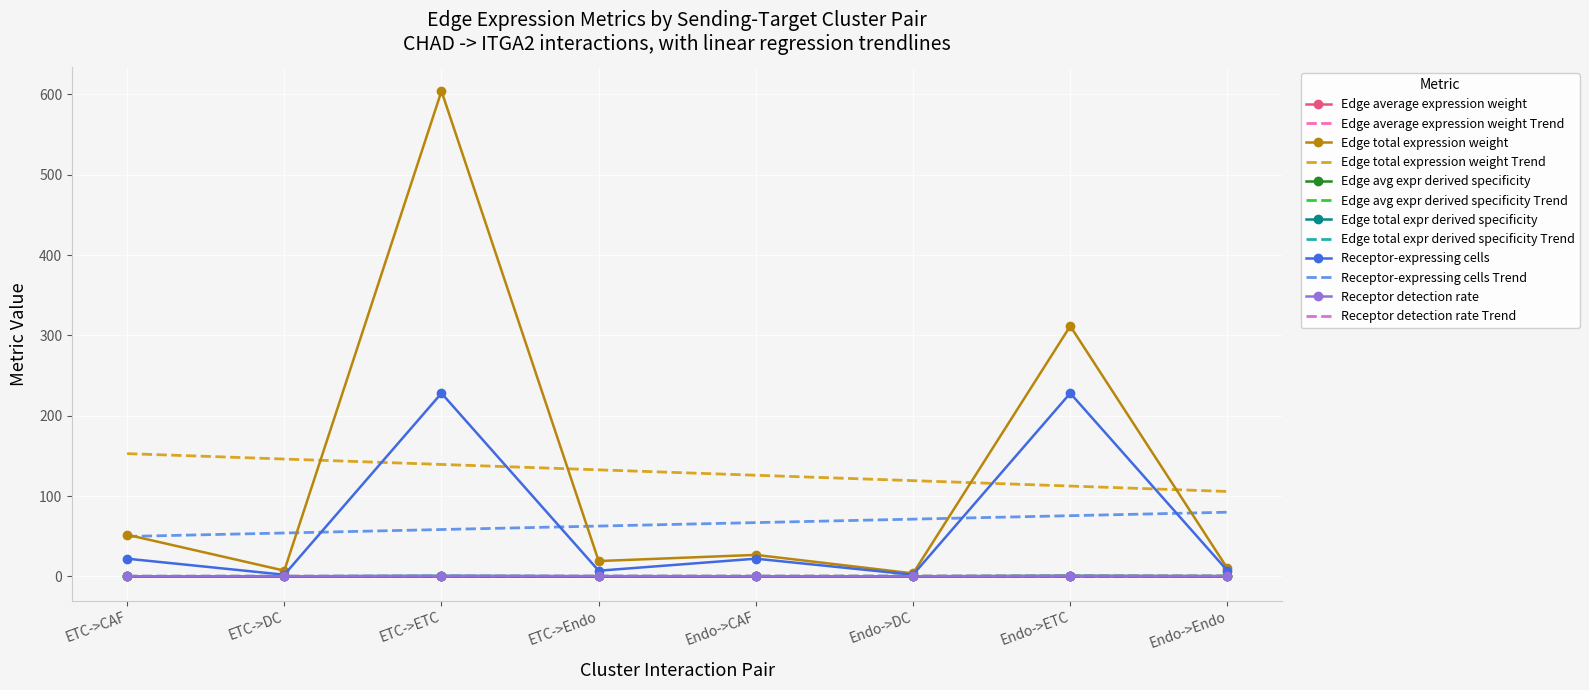

True or false: Edge total expression weight Trend and Receptor-expressing cells Trend intersect in this chart.

False